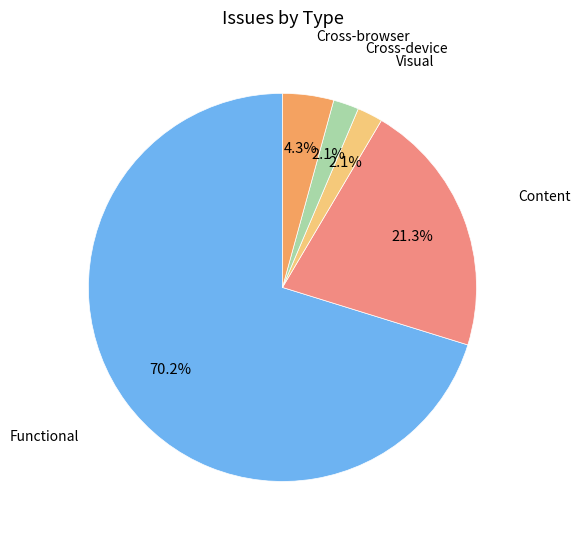

What is the largest slice in the pie chart?

Functional